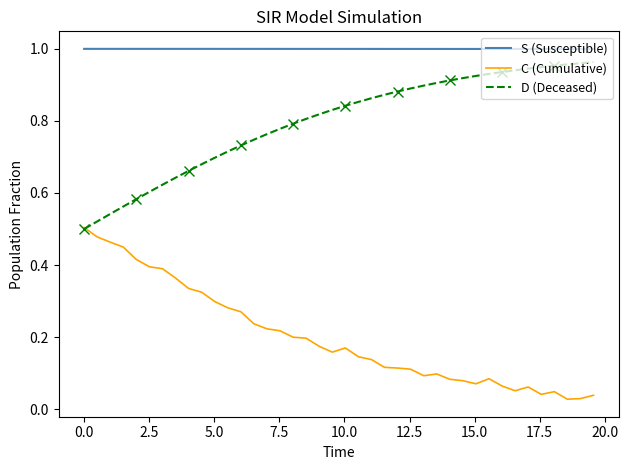

True or false: S (Susceptible) and D (Deceased) intersect in this chart.

False